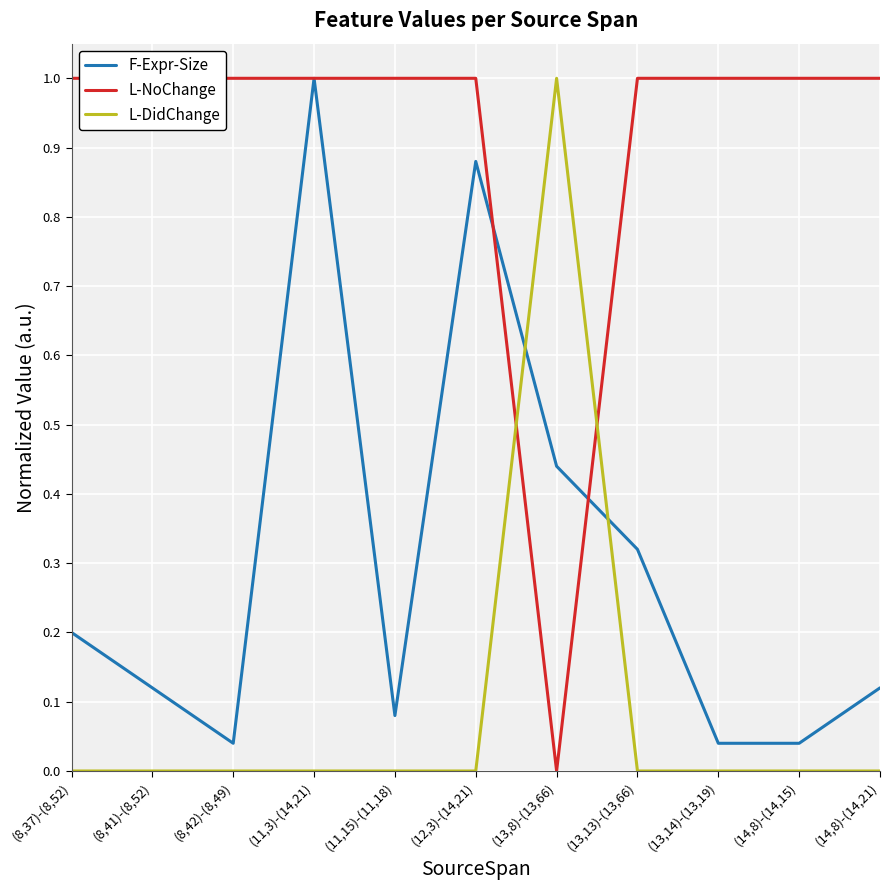

Where is L-DidChange nearest to the value 0?

(8,37)-(8,52)